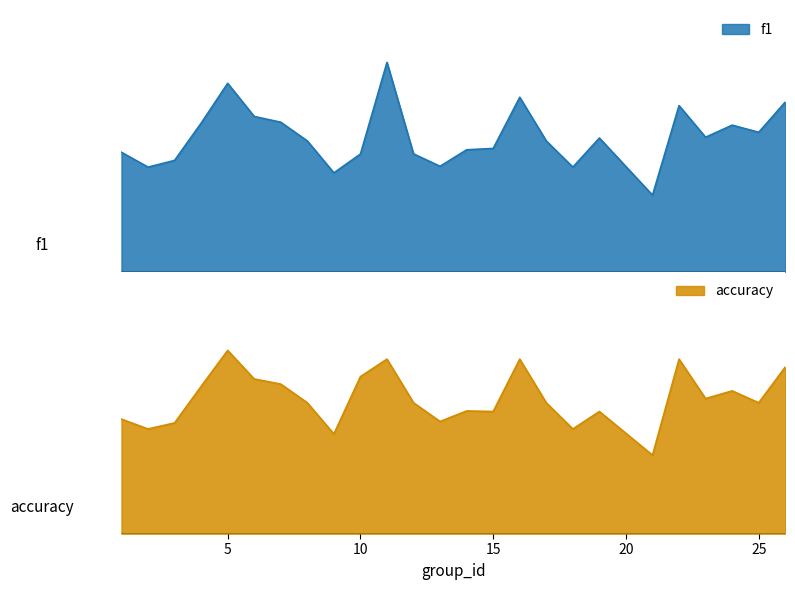

What is the difference between the maximum and second lowest values in the accuracy series?

0.3